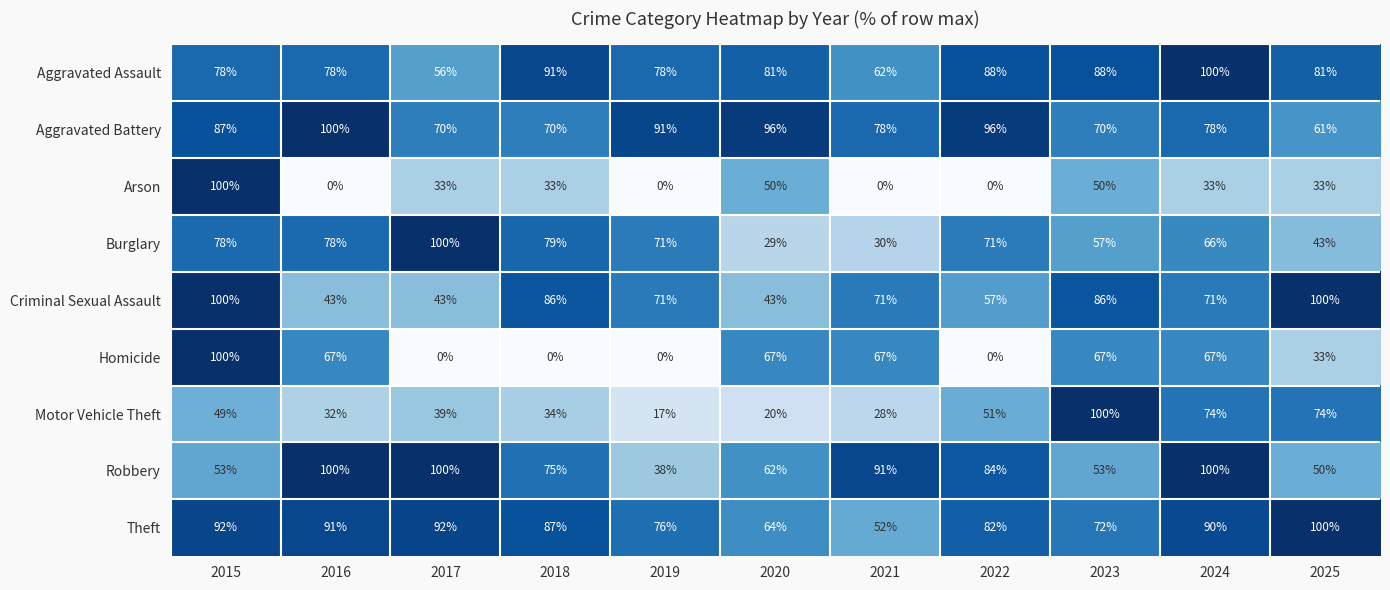

What is the difference between the maximum and minimum values in the Burglary series?

71